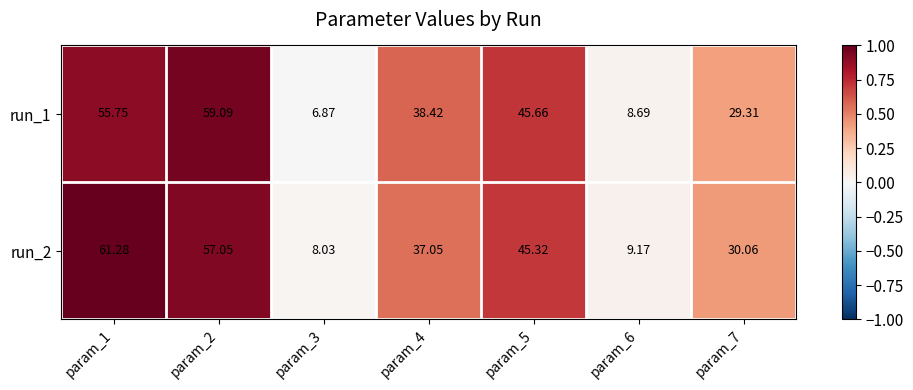

Is the value of run_1 at param_4 greater than the value of run_2 at param_6?

Yes